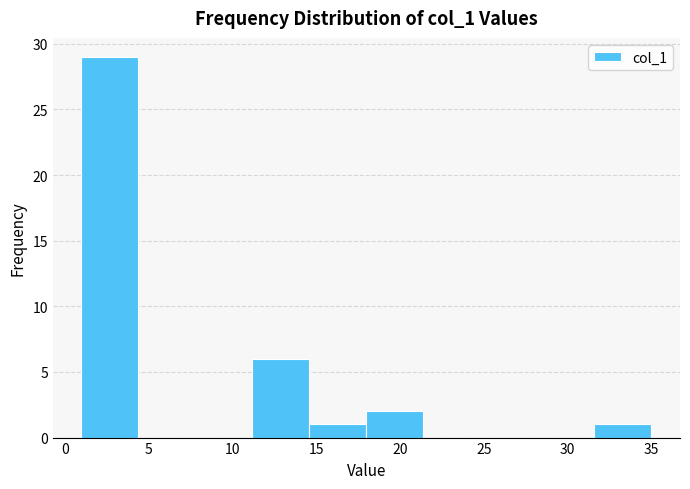

What is the height of the bar covering 31.6 to 35.0 on the x-axis? Neither the bar edges nor the heights are printed on the chart, so give them approximately, as read against the axes.

1